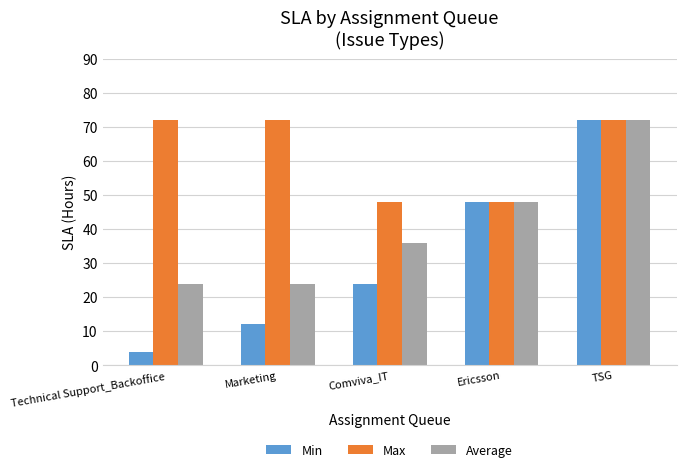

What is the difference between the Average values at Marketing and Comviva_IT?

12